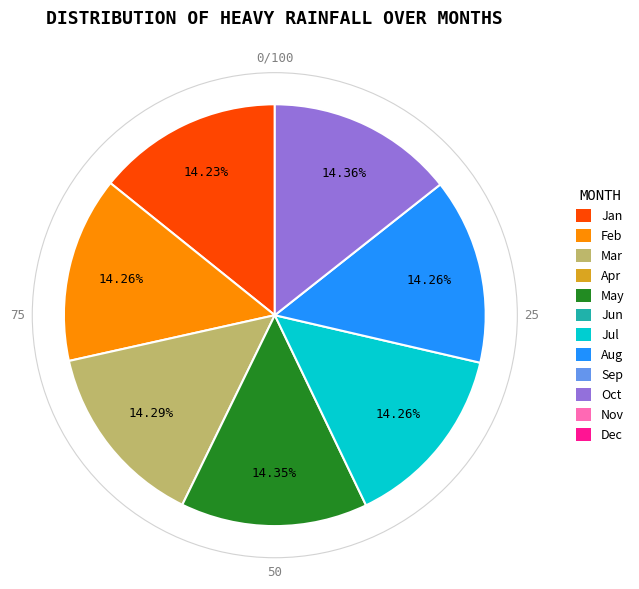

Does any single category account for the majority?

No